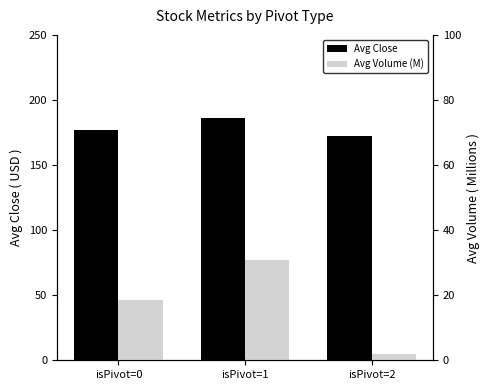

At which label is Avg Close closest to 179?

isPivot=0